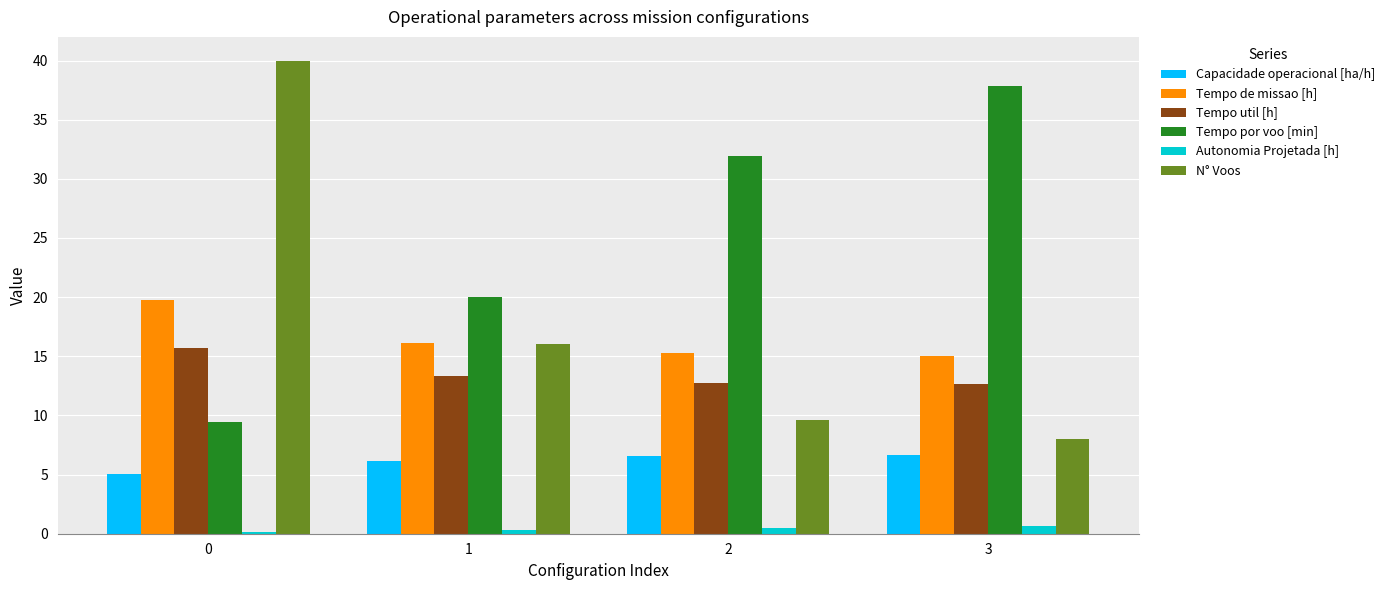

Rank the series at 0 from lowest to highest value.

Autonomia Projetada [h], Capacidade operacional [ha/h], Tempo por voo [min], Tempo util [h], Tempo de missao [h], N° Voos